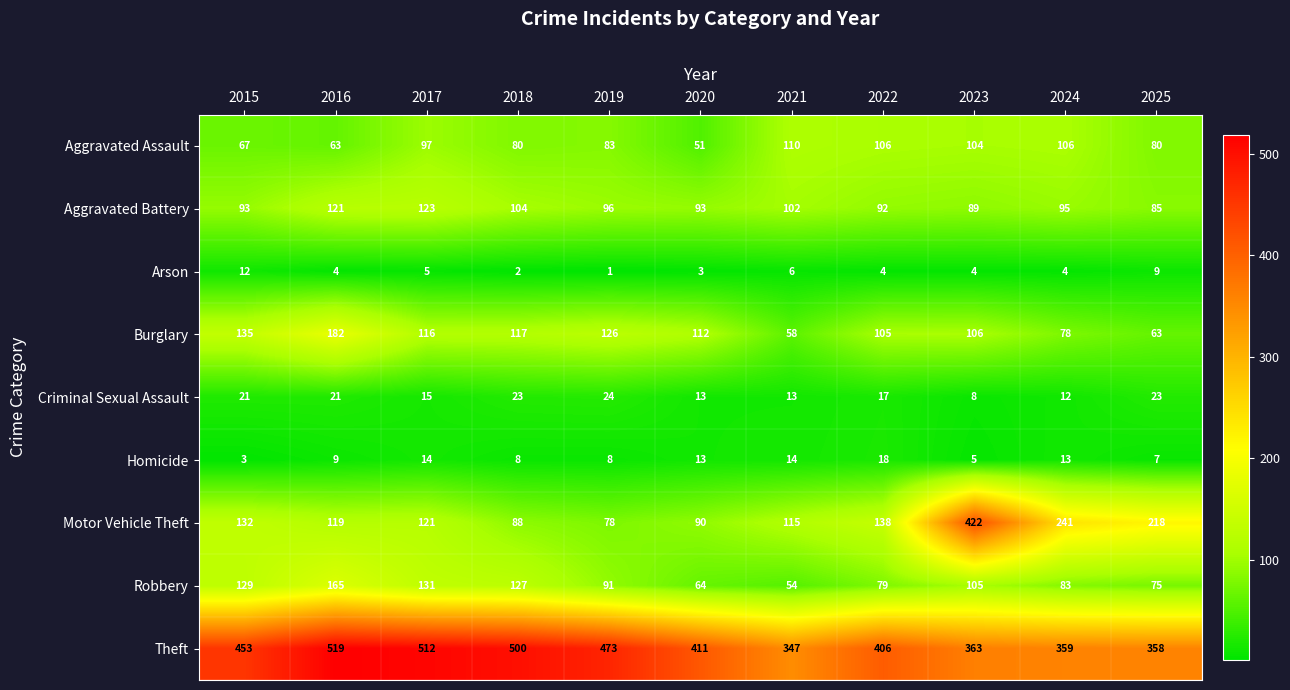

What is the sum of the Criminal Sexual Assault values at 2025 and 2015?

44